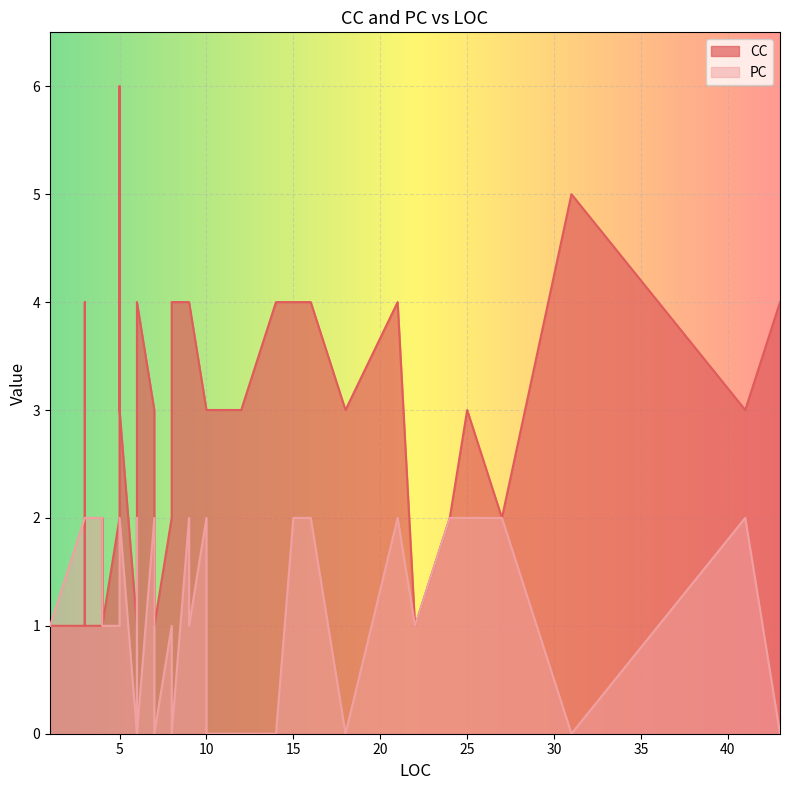

Which series changed the most between 4 and 24?

PC